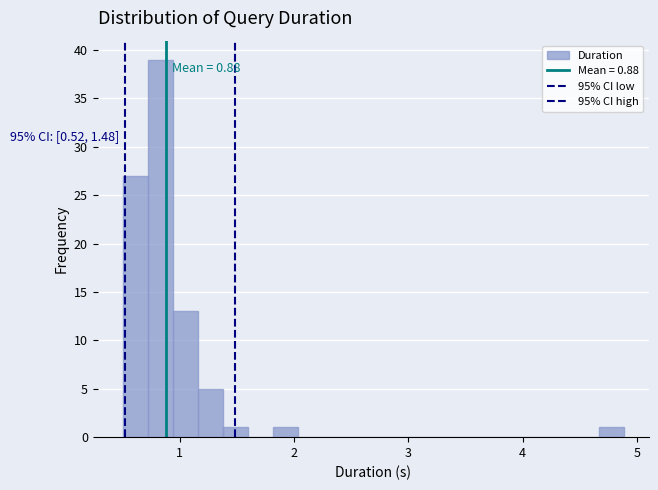

Read against the x-axis, roughly where is the centre of the tallest bar?

0.8